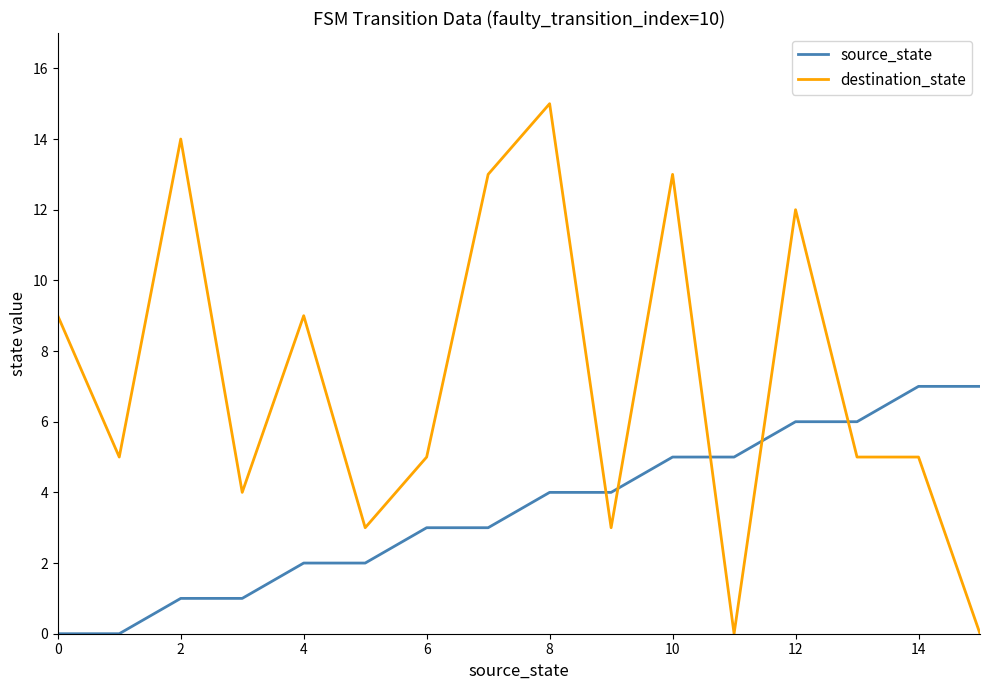

Which series has the largest range (max minus min)?

destination_state